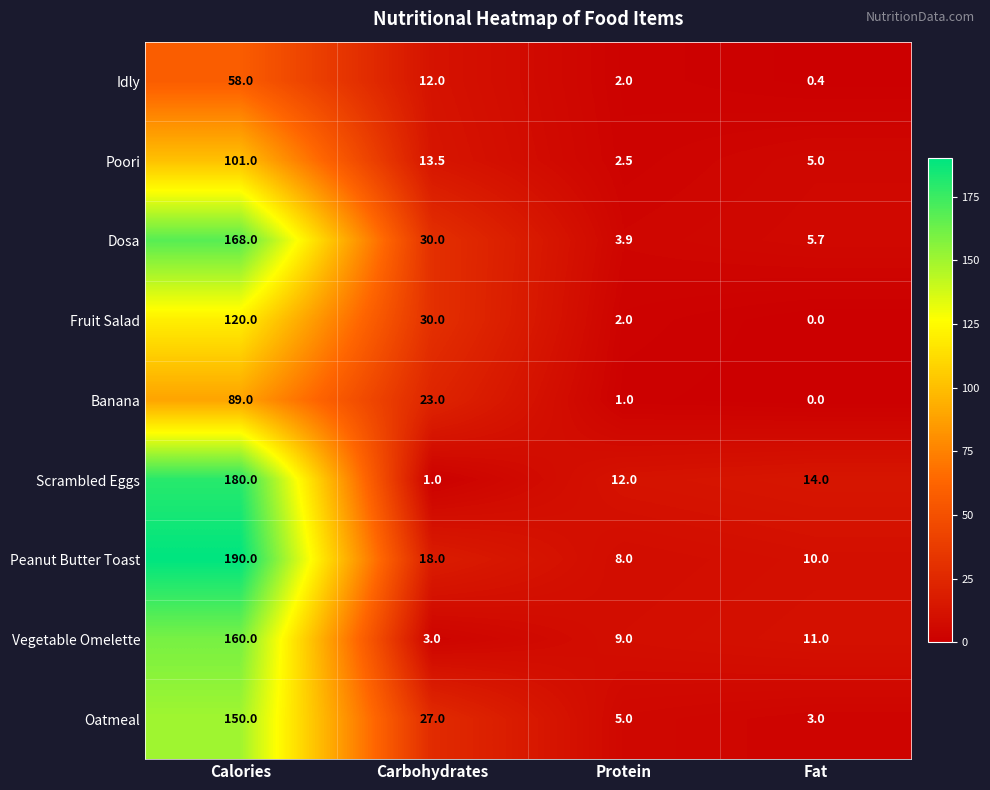

What is the sum of all Peanut Butter Toast values?

226.0